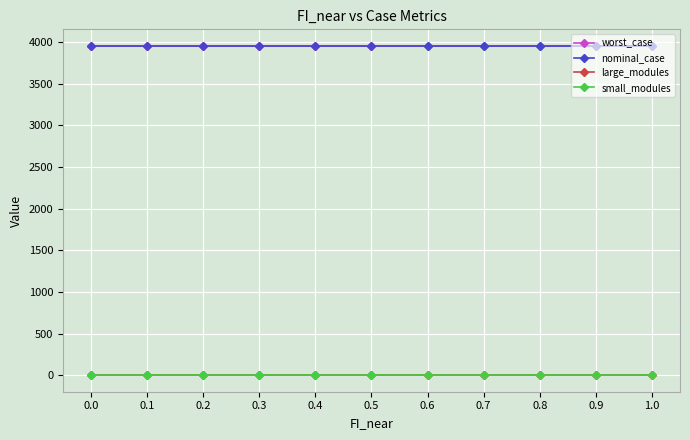

True or false: nominal_case and large_modules cross at least once.

False